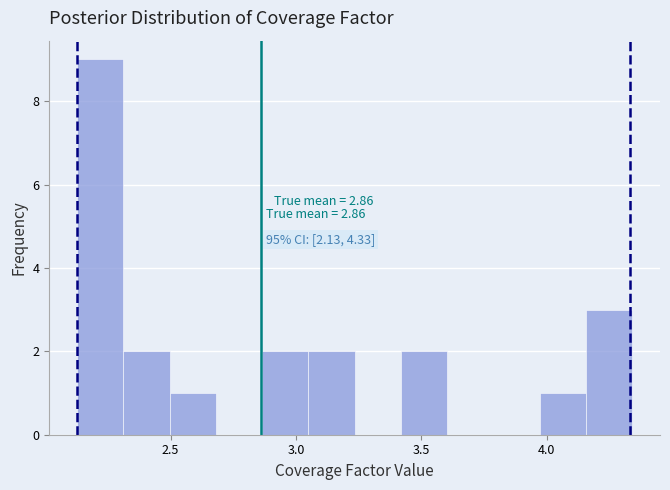

Around what value on the x-axis is the tallest bar? Give the approximate position of its centre, as read against the axis.

2.20